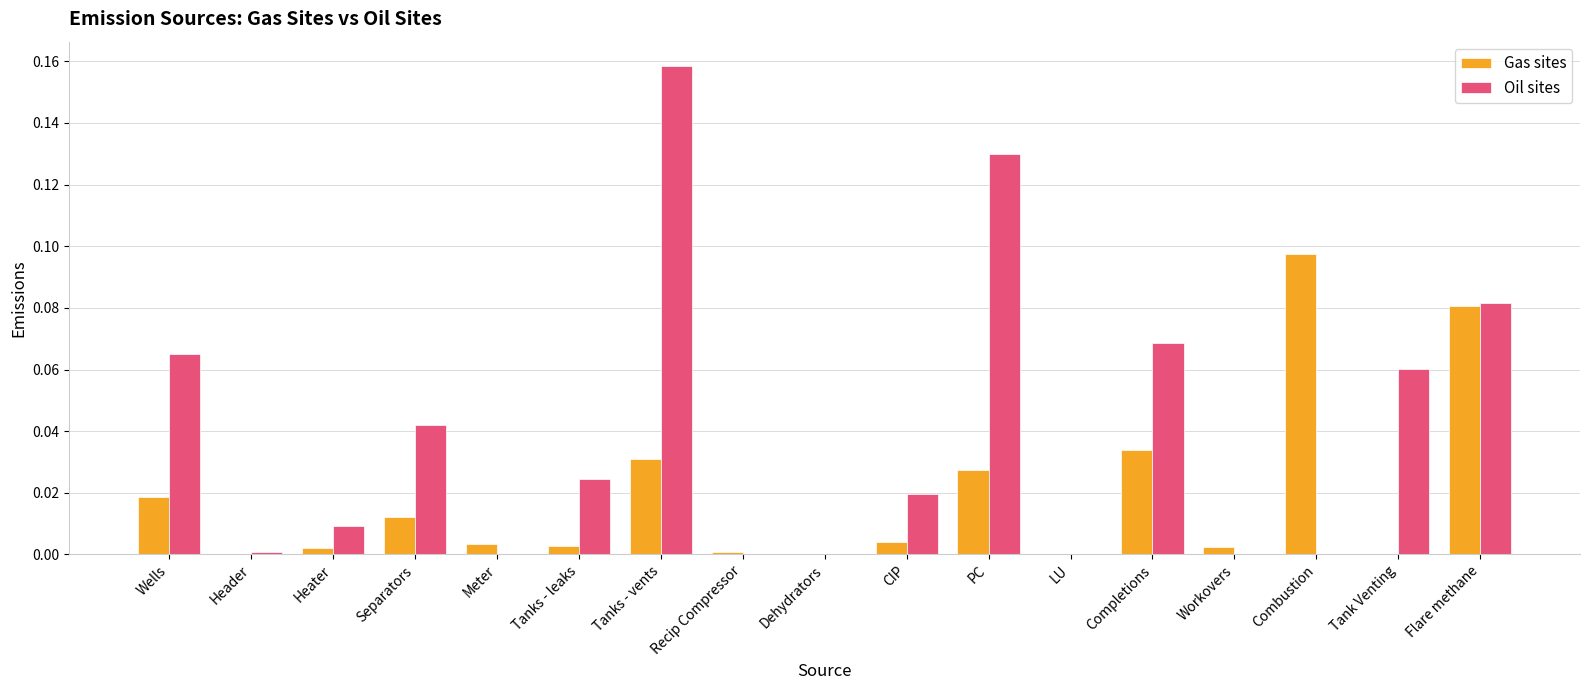

Between Tanks - vents and PC, which series saw the biggest shift?

Oil sites